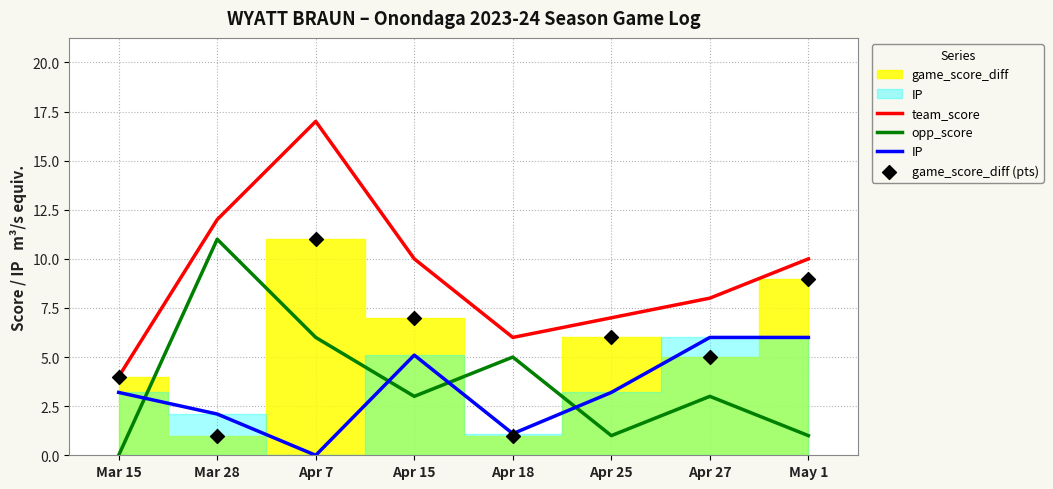

Is the value of team_score at May 1 greater than the value of opp_score at Apr 25?

Yes